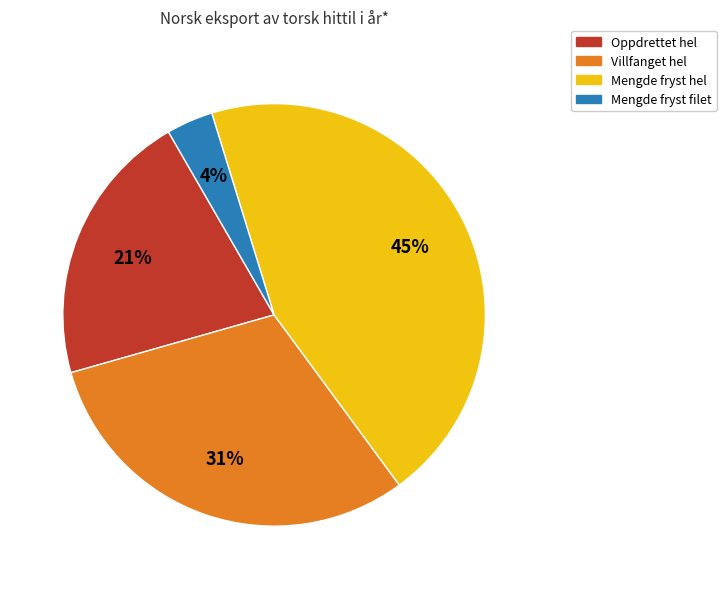

To the nearest percent, what percentage of the pie is Mengde fryst filet?

4%